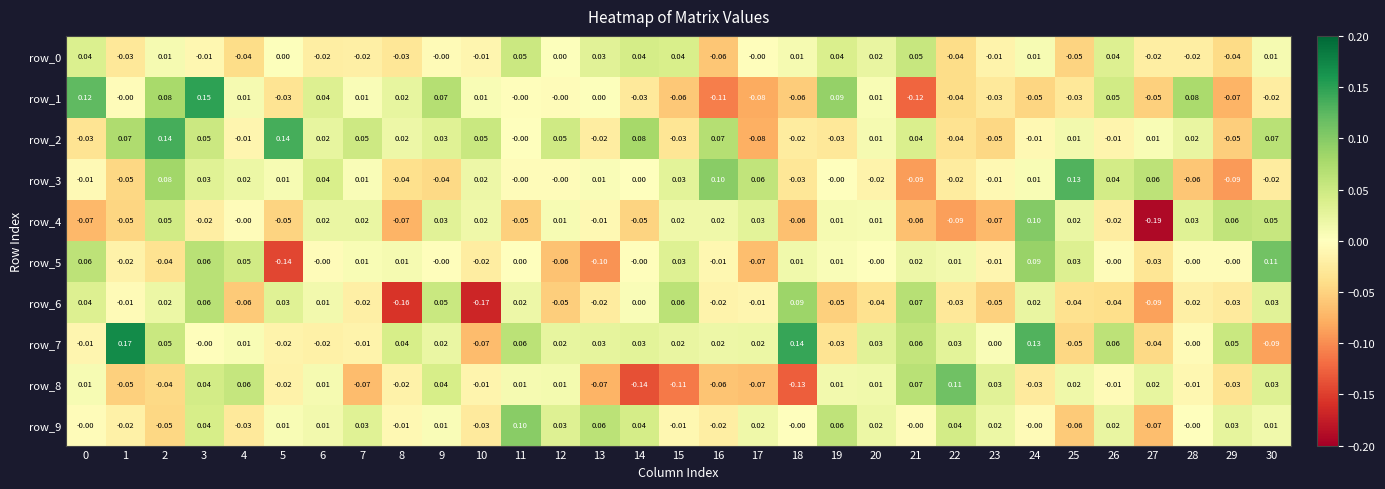

True or false: row_4 has a value of 0.0 at 6.

True